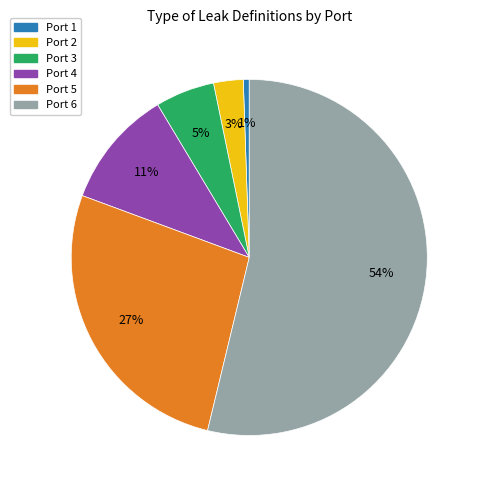

Is Port 4 the majority of the pie?

No